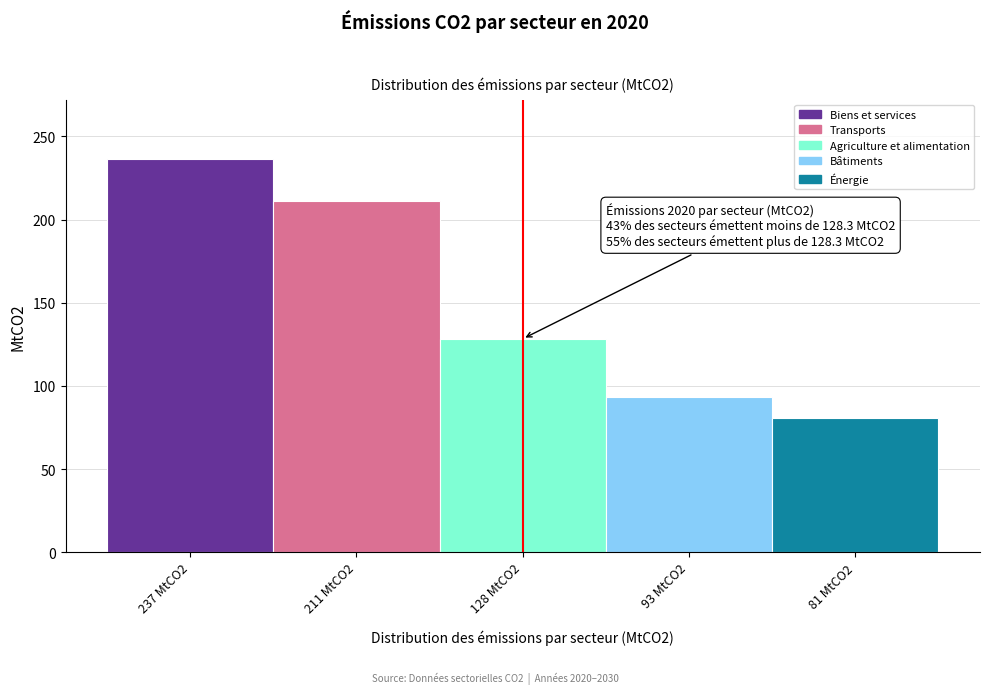

Reading left to right, what are all the values shown in this chart?

236.6	211.4	128.3	93.5	80.5